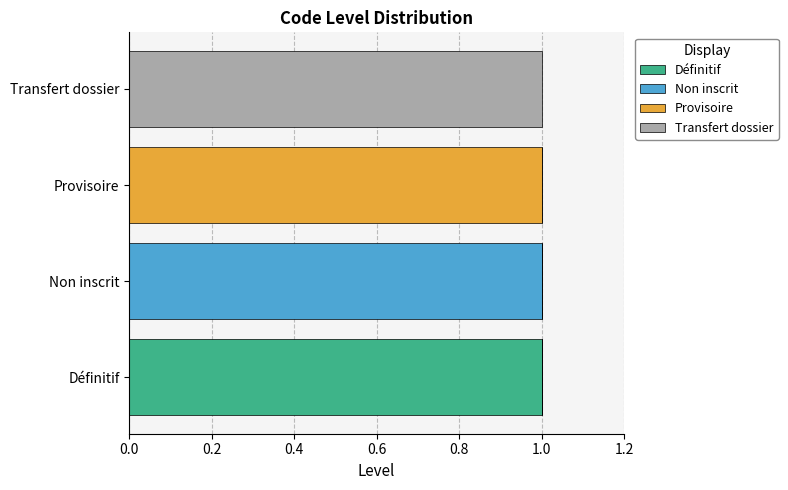

At how many categories does at least one series exceed 0?

4